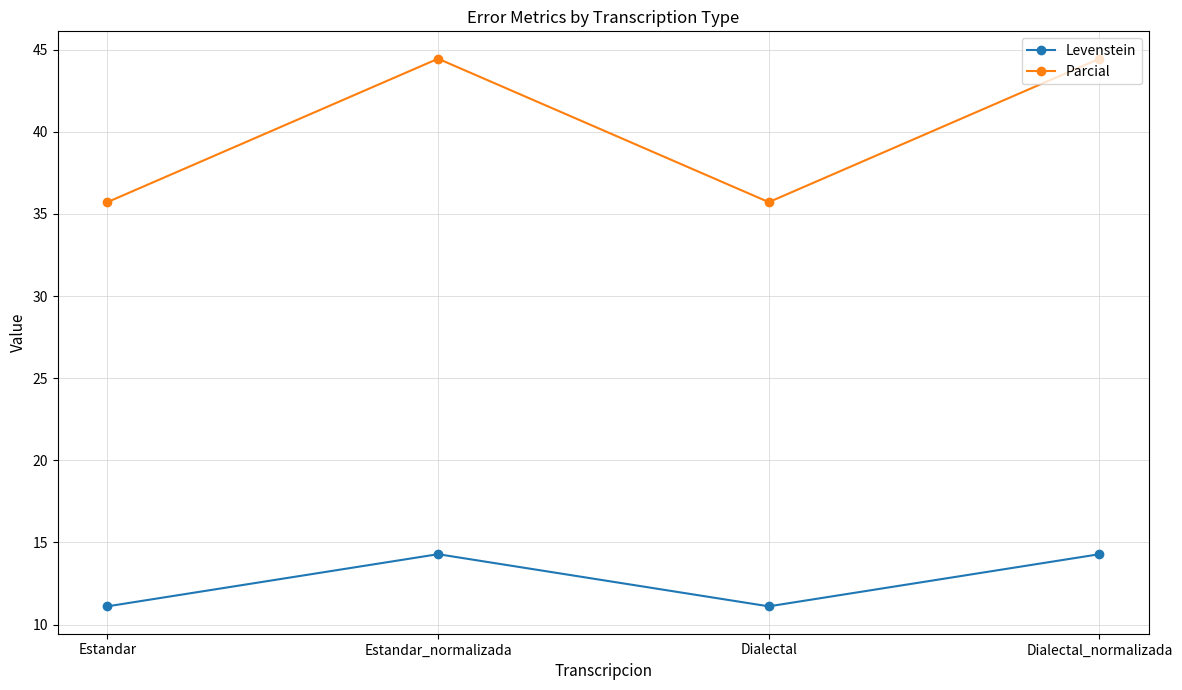

The value of Parcial at Estandar is 35.7. True or false?

True